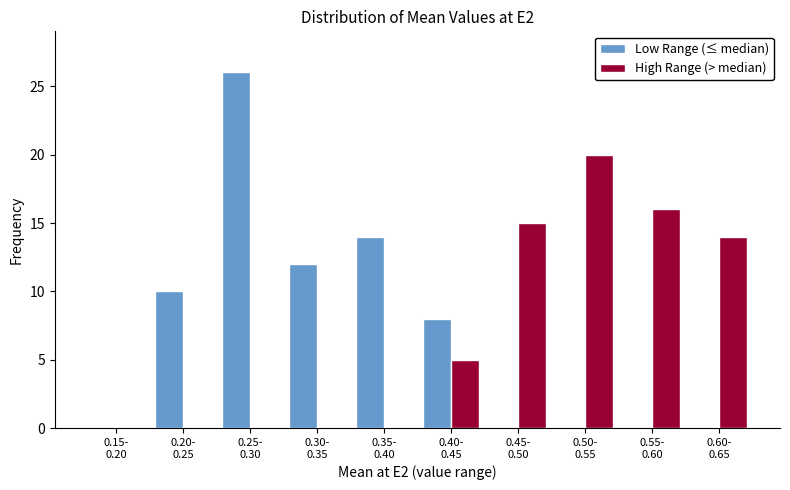

What is the greatest value displayed?

26